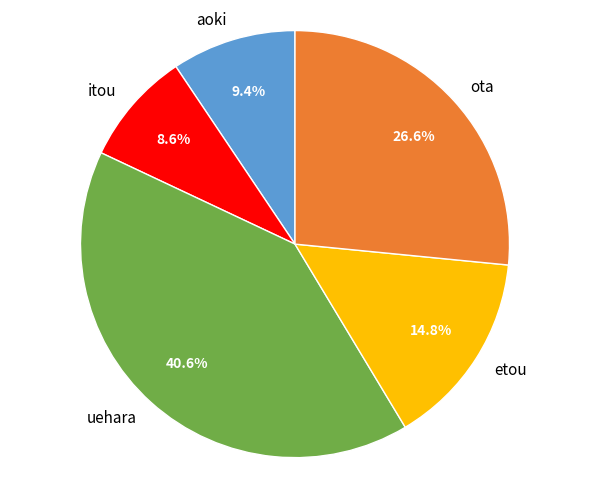

How many segments does this pie chart have?

5